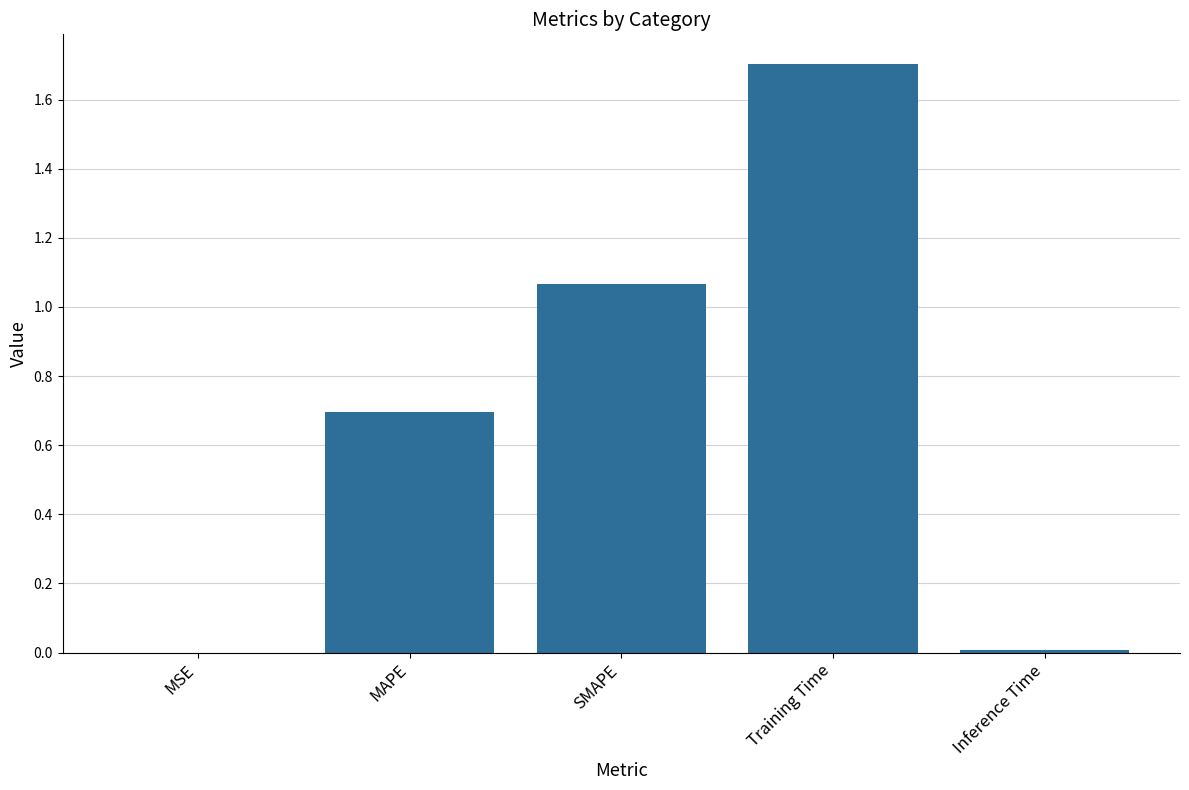

True or false: the data shows 0.0 at MSE.

True